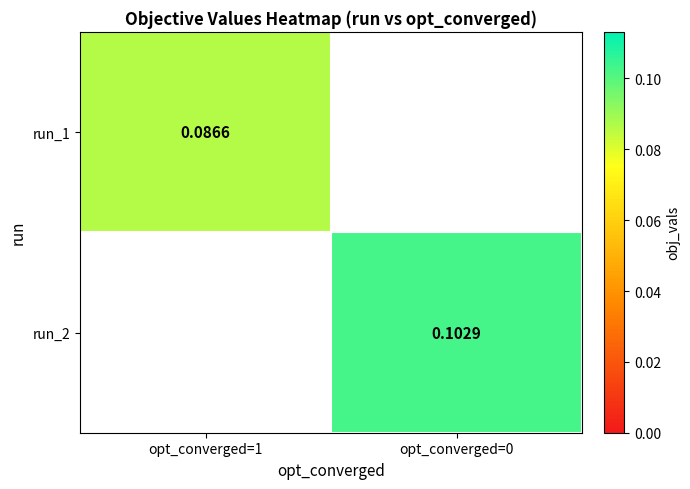

What is the difference between the highest and lowest values at opt_converged=0?

0.1